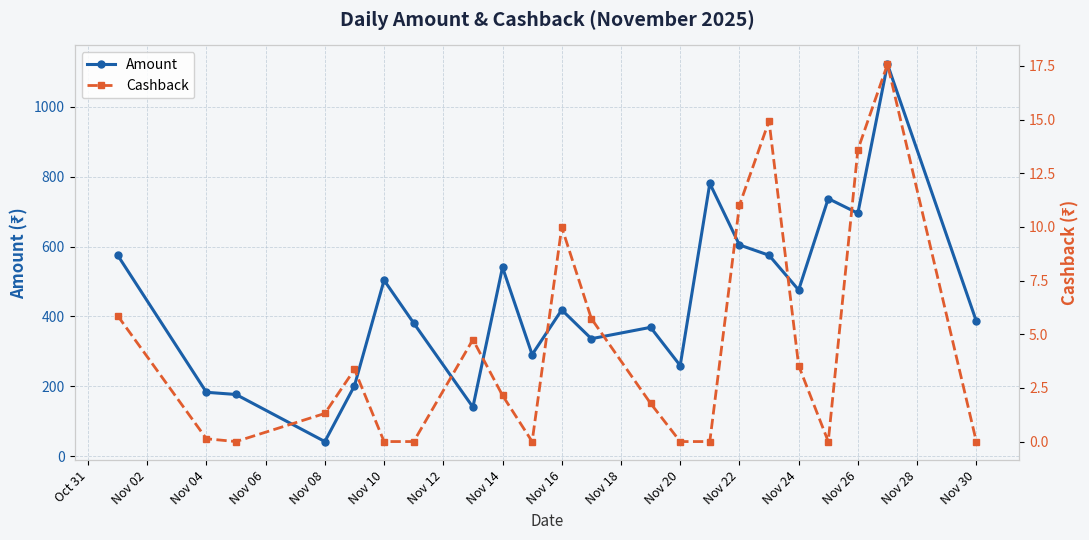

Reading left to right, transcribe all the data shown in this chart.

Amount: 575.5	182.8	176.6	41.8	201.4	503.5	381.0	140.3	540.5	290.7	418.6	336.1	368.7	259.3	780.6	604.6	575.0	475.6	737.2	695.2	1121.6	386.4
Cashback: 5.9	0.1	0.0	1.3	3.4	0.0	0.0	4.8	2.1	0.0	10.0	5.7	1.8	0.0	0.0	11.0	14.9	3.5	0.0	13.6	17.6	0.0